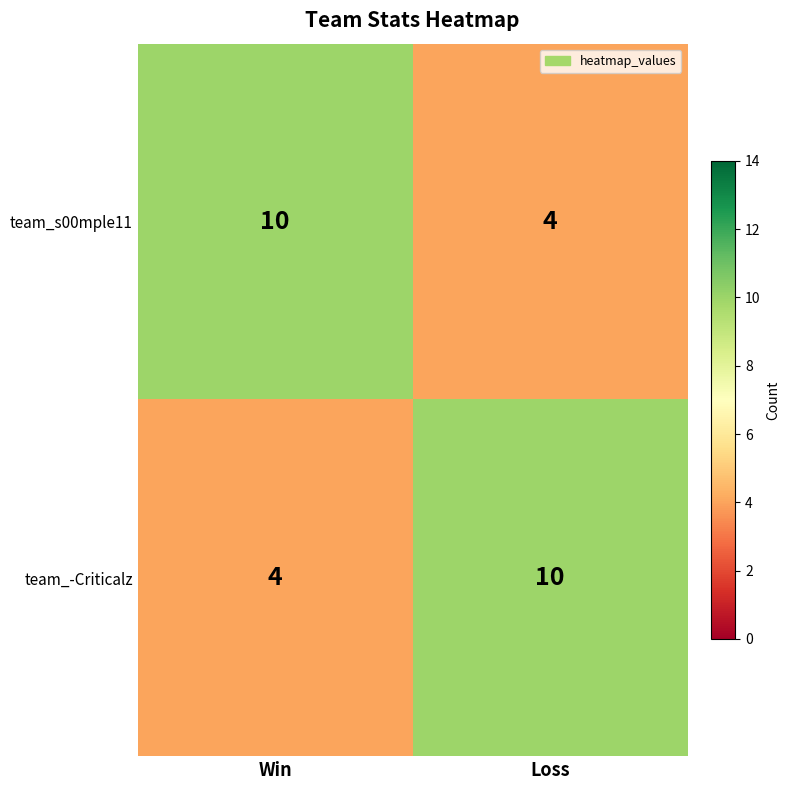

What is the sum of all team_s00mple11 values?

14